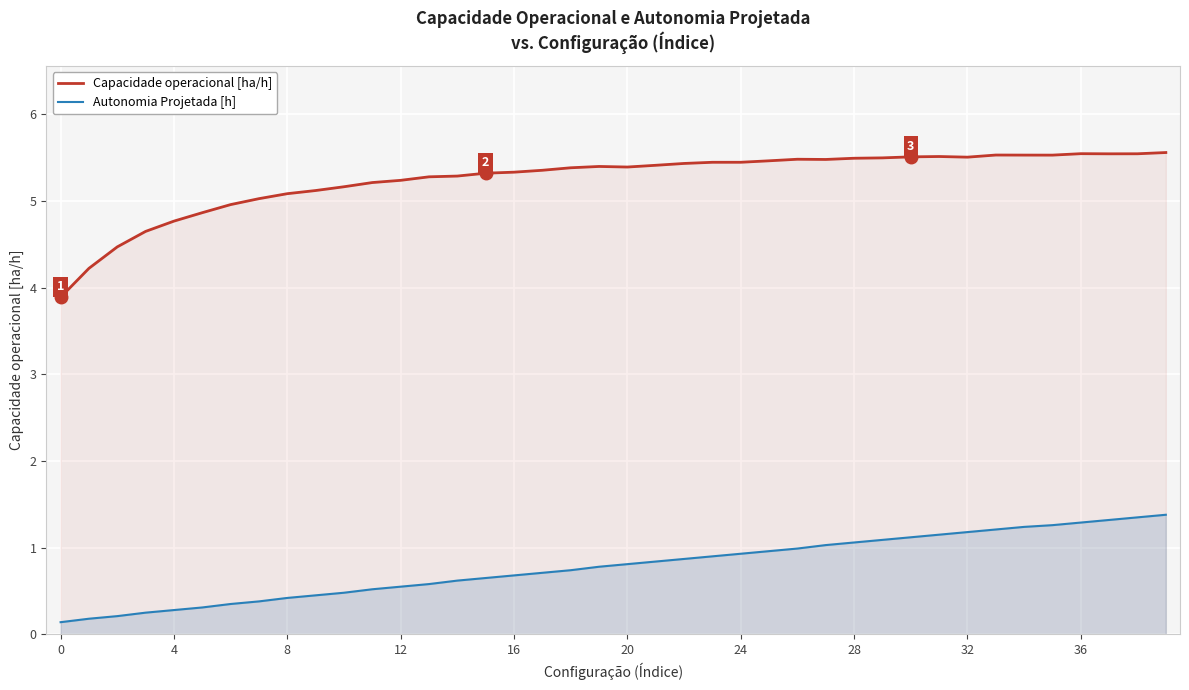

What is the difference between the highest and lowest values at 30?

4.4